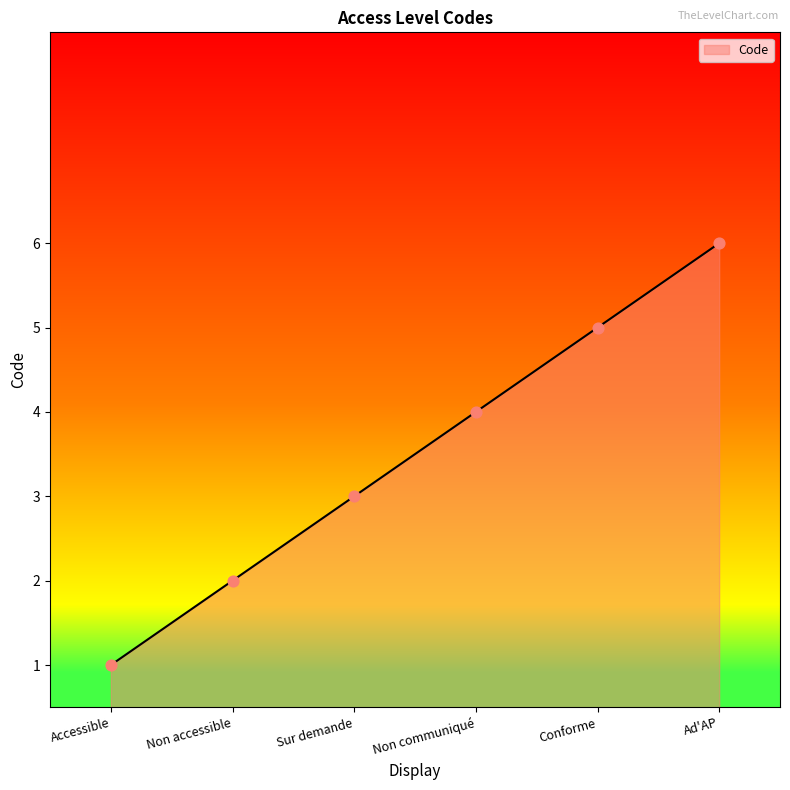

Which has a higher value, Non communiqué or Non accessible?

Non communiqué